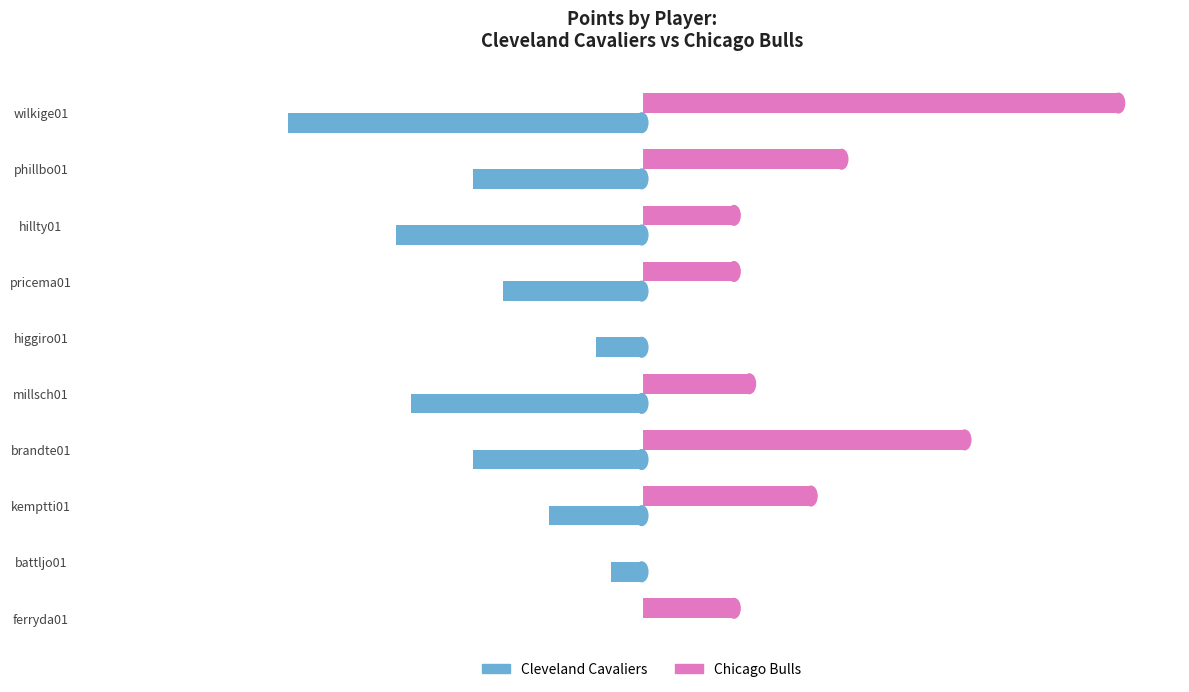

Is the value of Chicago Bulls at phillbo01 greater than the value of Cleveland Cavaliers at brandte01?

Yes